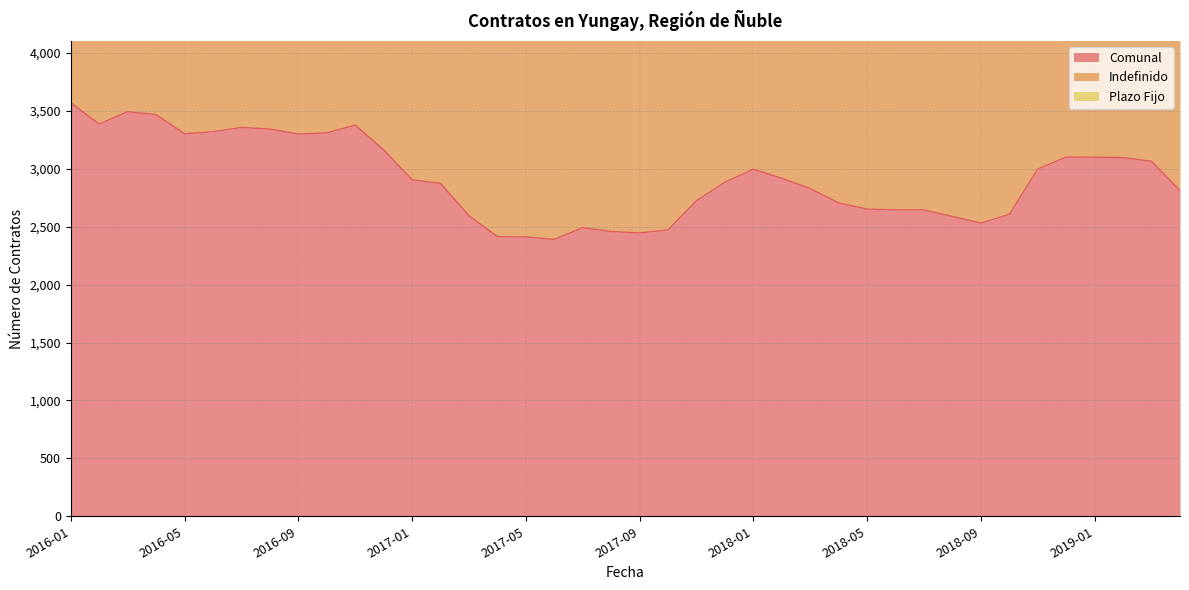

Reading left to right, list all the values displayed in this chart.

Comunal: 3570	3387	3494	3469	3303	3321	3358	3344	3301	3311	3378	3165	2906	2874	2596	2415	2412	2391	2493	2459	2447	2473	2725	2885	2997	2919	2830	2706	2653	2646	2645	2589	2532	2607	2999	3102	3101	3098	3065	2813
Indefinido: 2396	2348	2453	2563	2433	2468	2548	2558	2545	2527	2348	2054	1980	2040	1846	1822	1850	1841	1899	1851	1823	1847	1865	1880	1983	2011	1990	2016	2019	2019	2009	1981	1950	1942	2064	2032	2044	2093	2144	2111
Plazo Fijo: 1174	1039	1041	906	870	853	810	786	756	784	1030	1111	926	834	750	593	562	550	594	608	624	626	860	1005	1014	908	840	690	634	627	636	608	582	665	935	1070	1057	1005	921	702